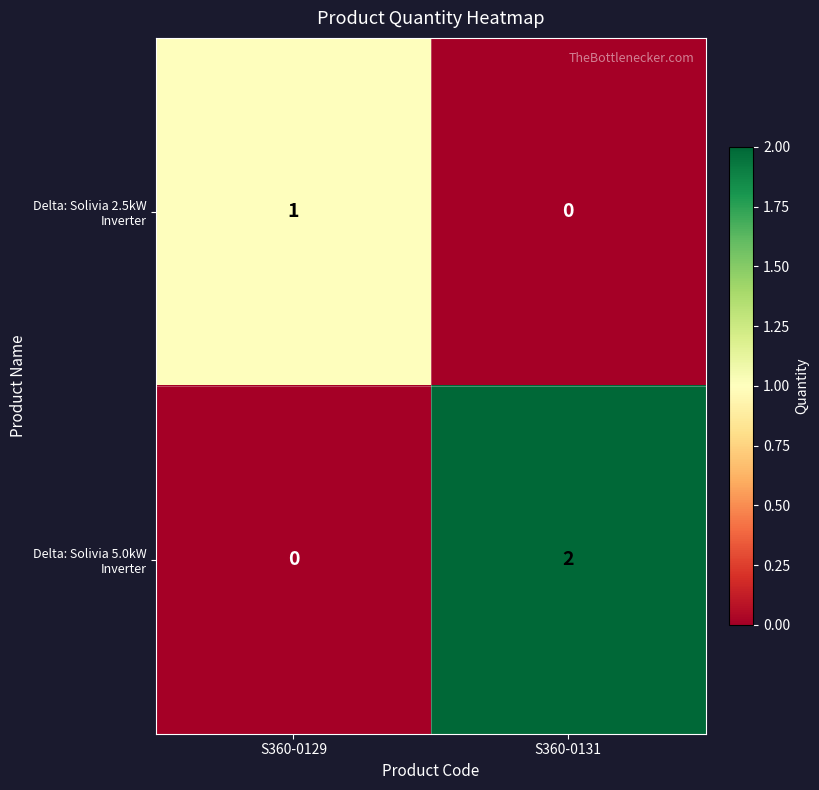

Which series has the largest total across all categories?

Delta: Solivia 5.0kW Inverter